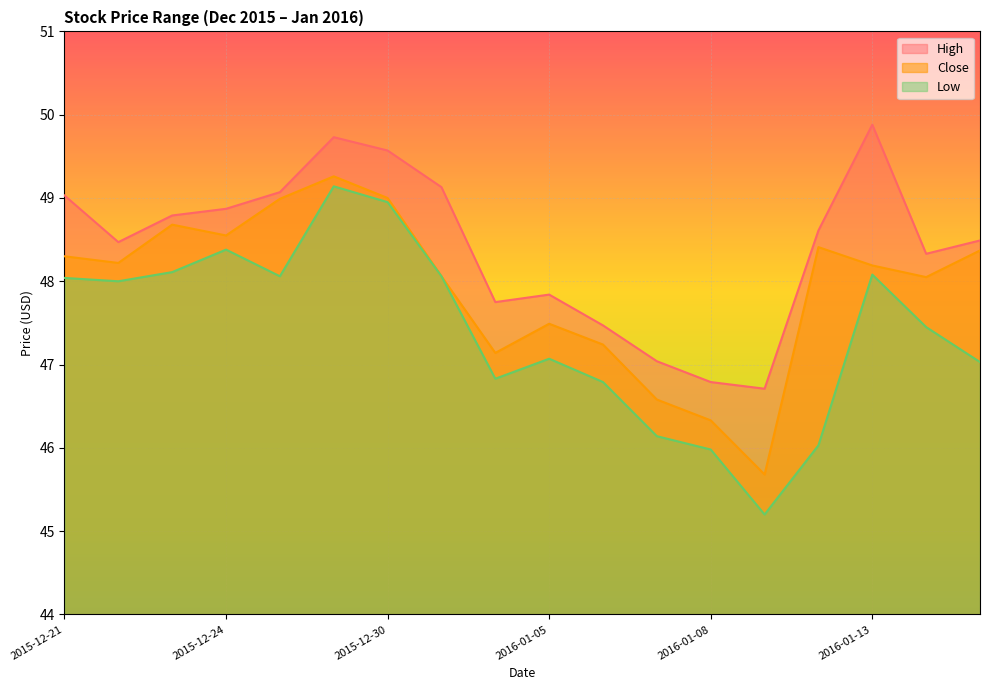

What is the value of the Close point at the 18th from the left?

48.4